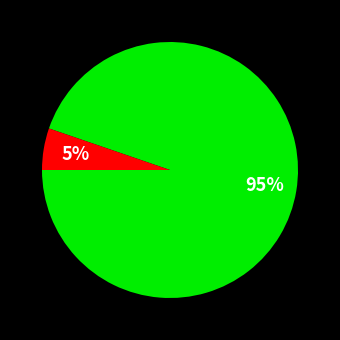

To the nearest percent, what is the average slice percentage?

50%